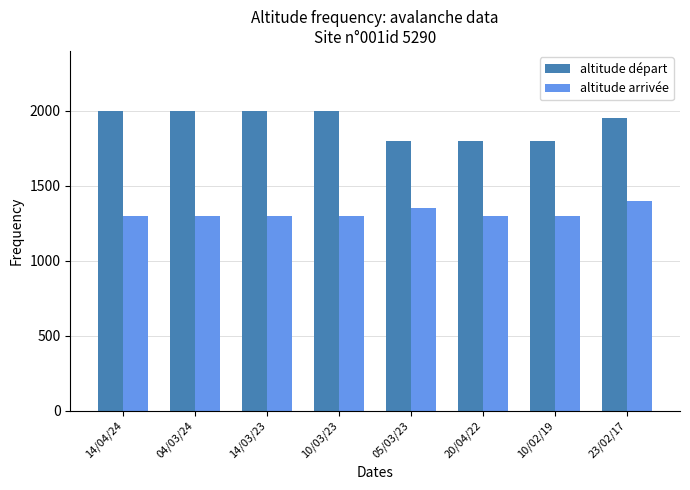

The value of altitude arrivée at 04/03/24 is 1300. True or false?

True